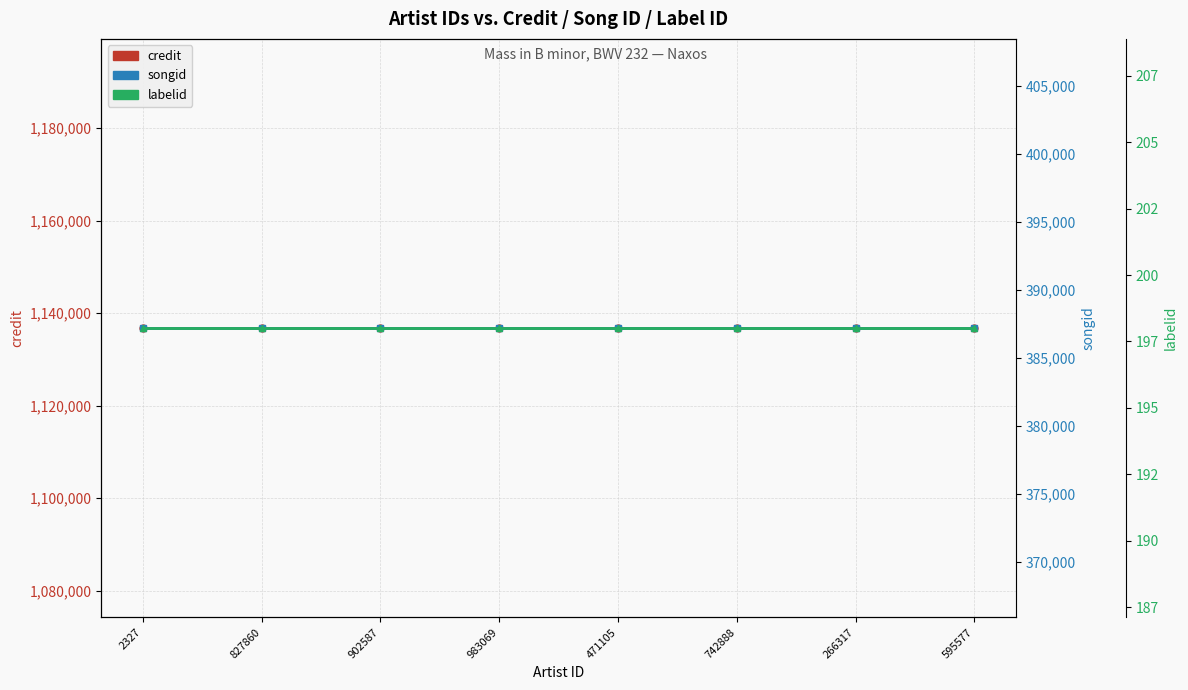

The value of labelid at 471105 is 198. True or false?

True